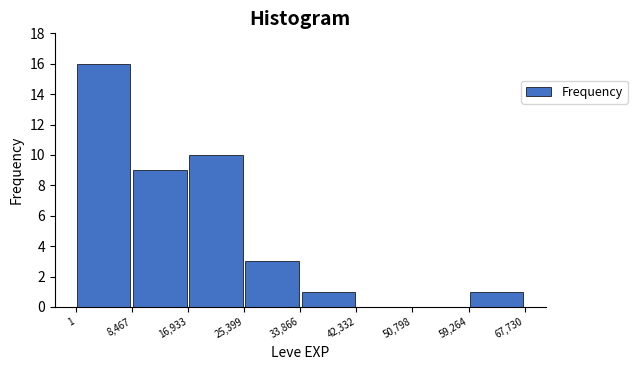

Which range on the x-axis has the tallest bar?

1 to 8,467